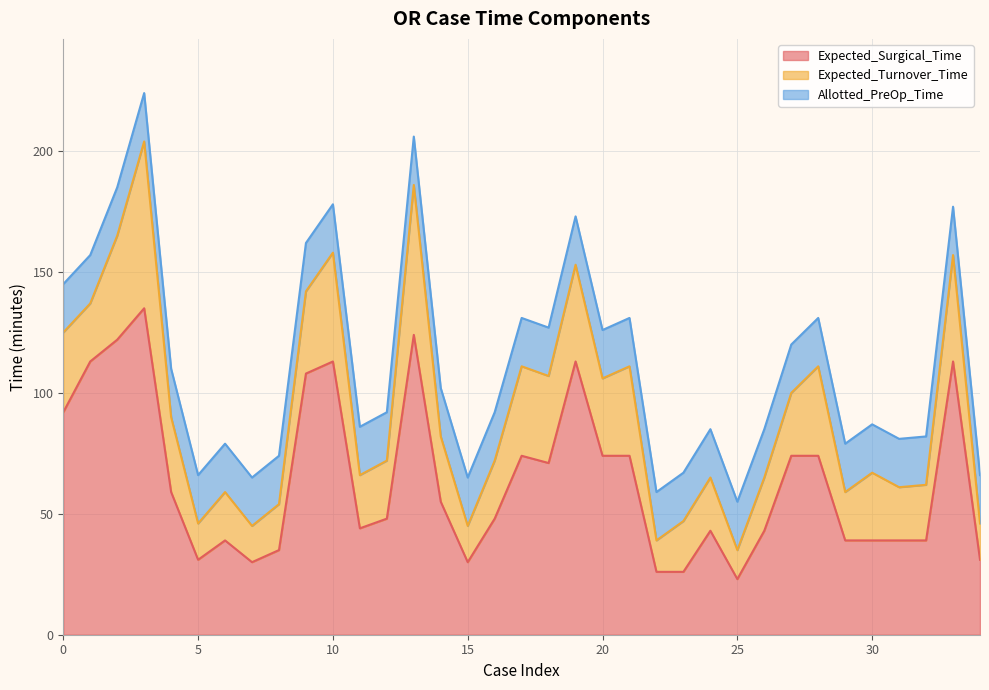

What is the value of the Expected_Turnover_Time point at the 34th from the left?

44